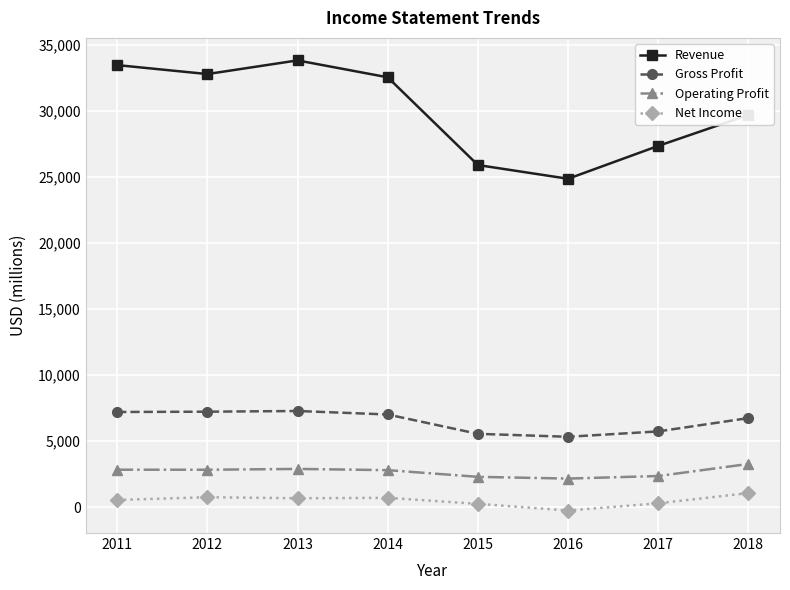

What is the average value of the Revenue series?

30065